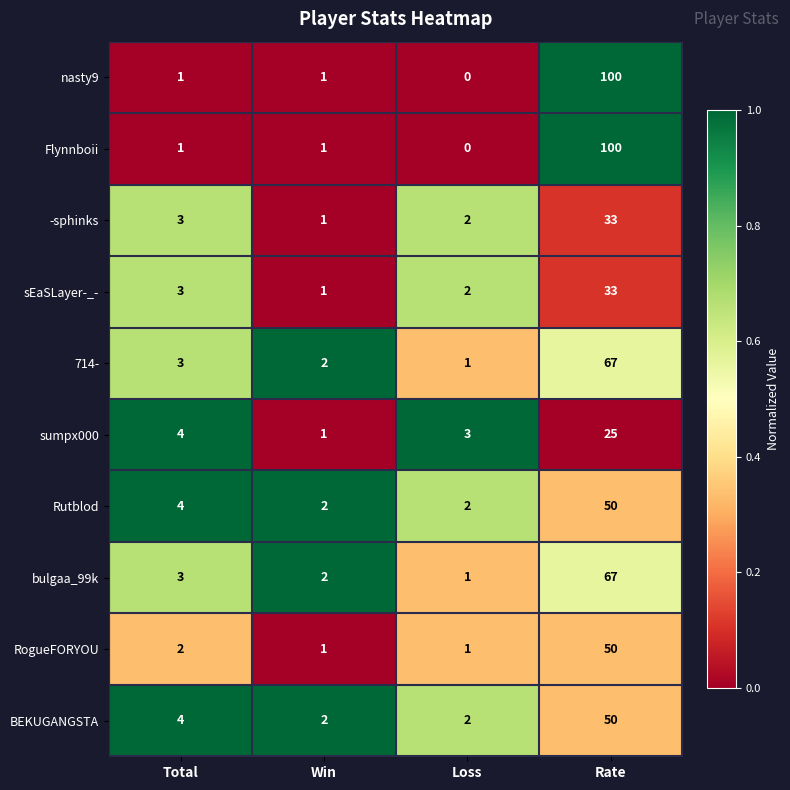

Is it true that 714- equals 3 at Total?

True